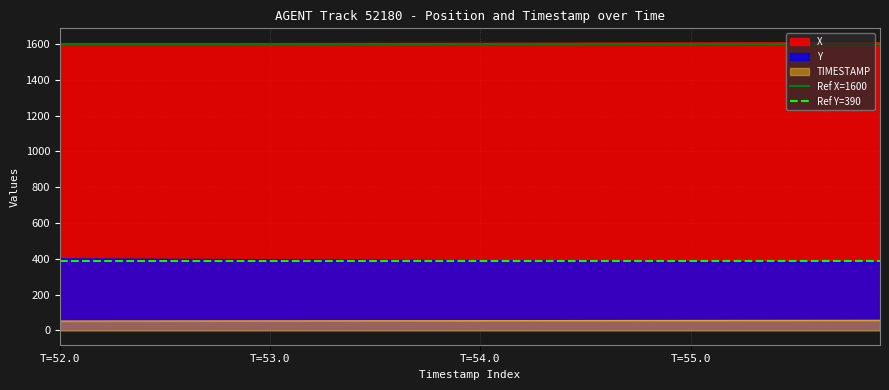

What is the lowest value of the Y series?

381.3